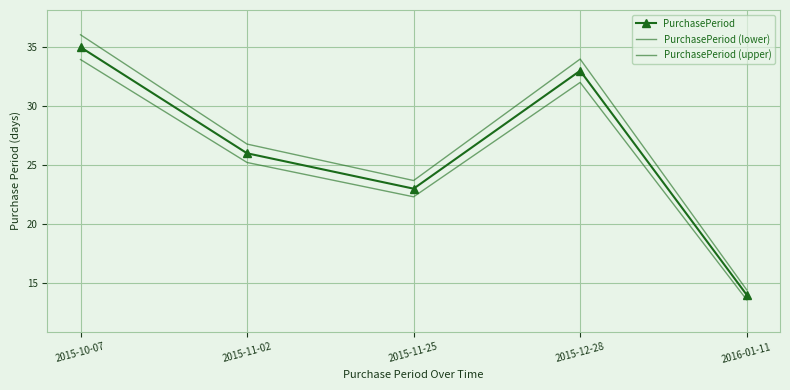

True or false: PurchasePeriod and PurchasePeriod (lower) cross at least once.

False